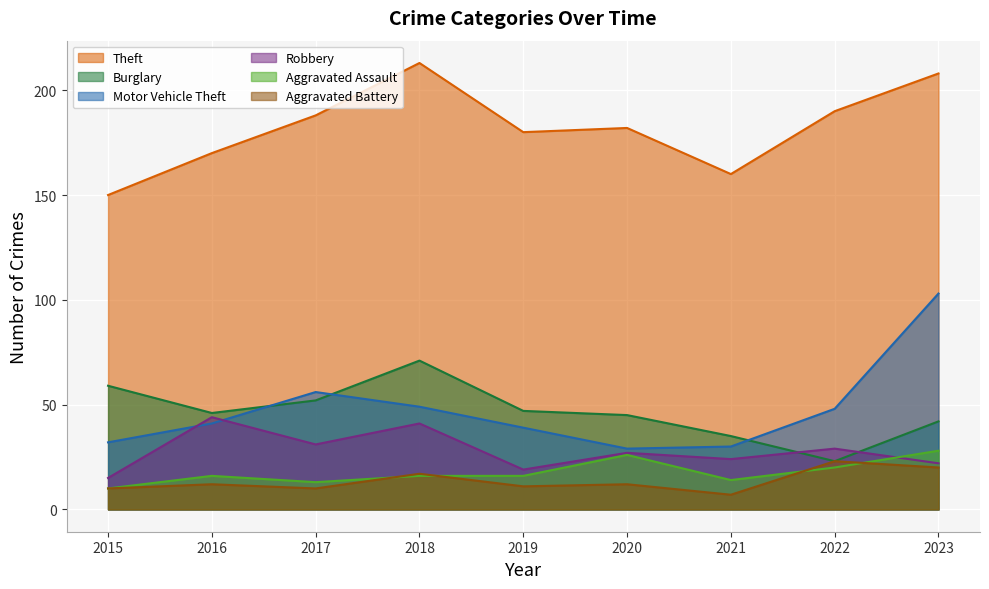

What is the difference between the maximum and second lowest values in the Robbery series?

25